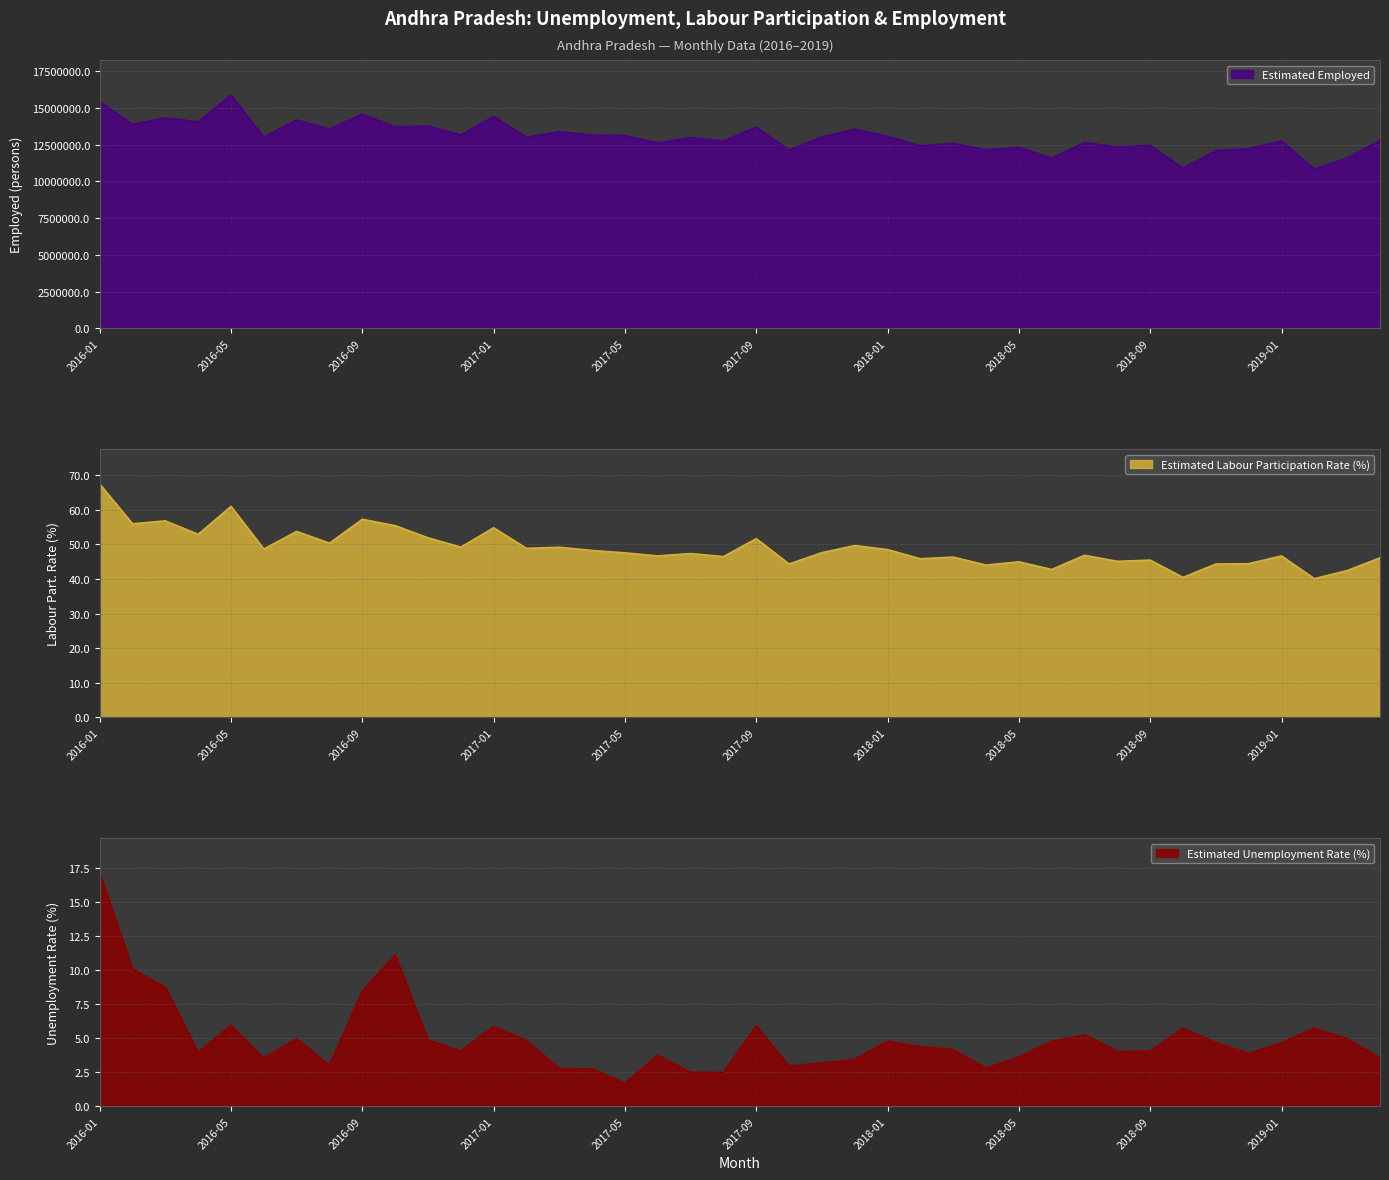

The Estimated Unemployment Rate (%) series shows 3.8 at 2017-06. True or false?

True